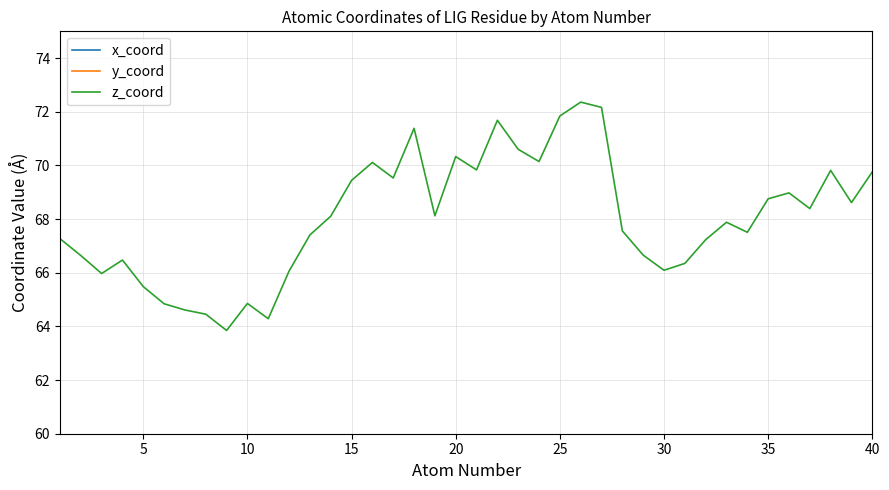

True or false: x_coord and y_coord cross at least once.

False